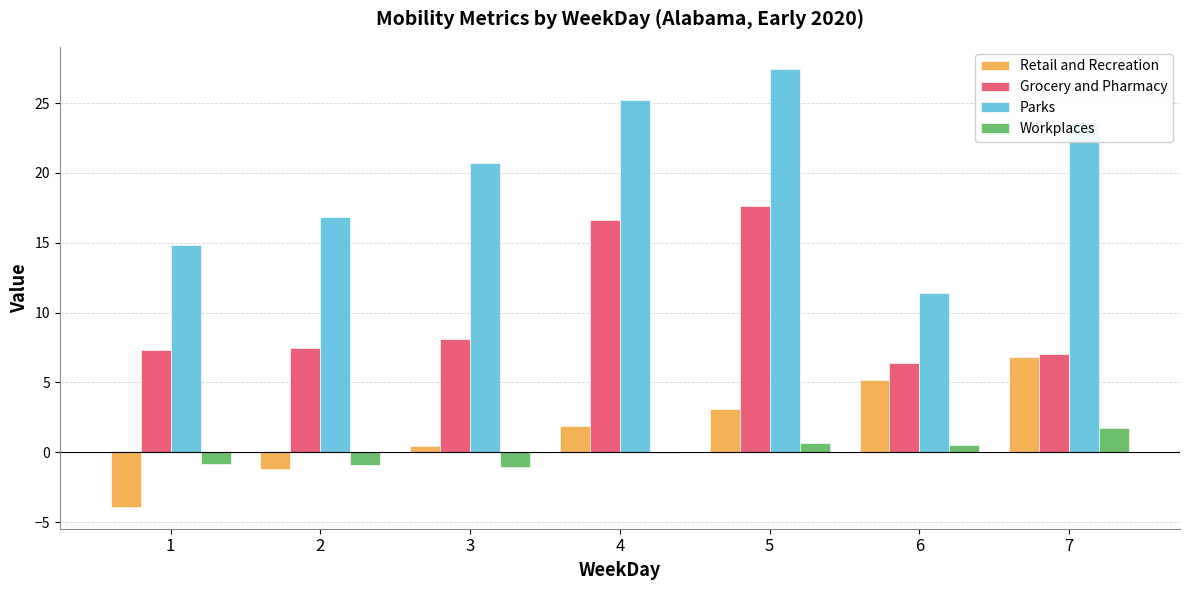

At which label does Retail and Recreation reach its peak?

7